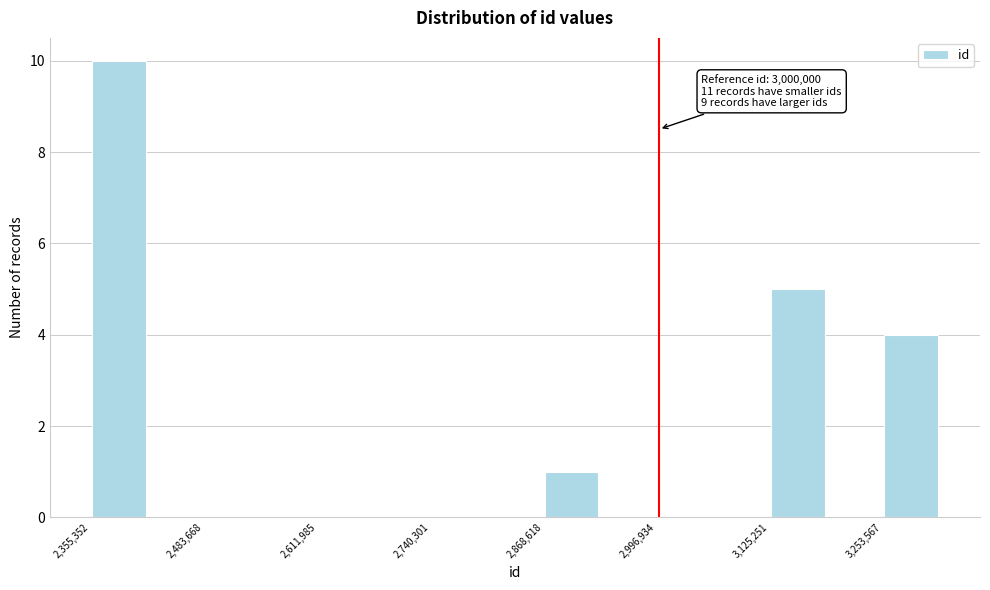

Read against the x-axis, roughly where is the centre of the tallest bar?

2380000